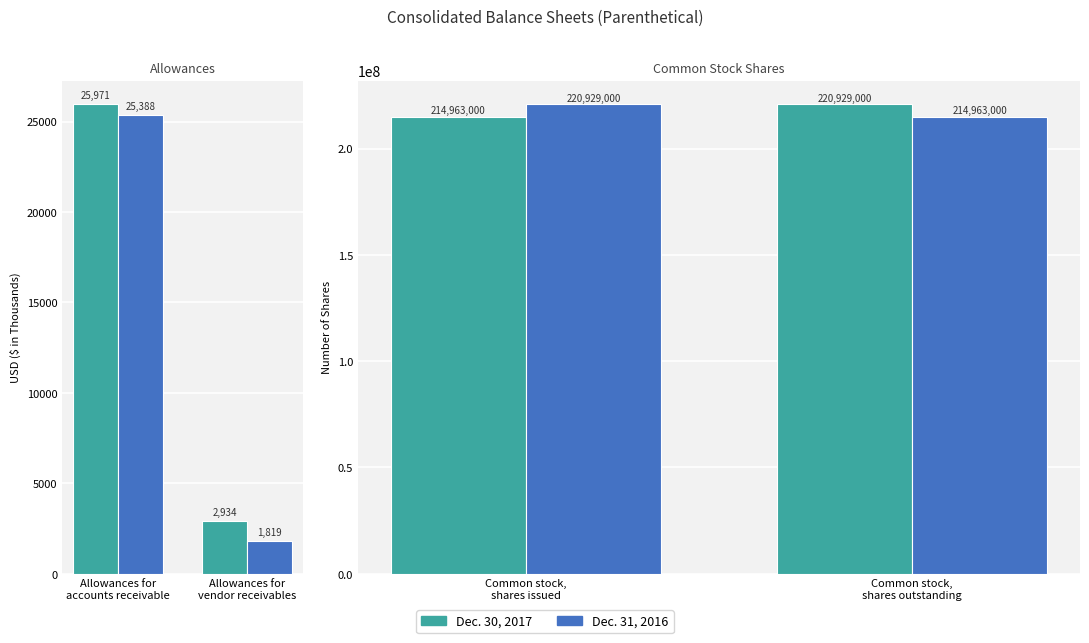

At how many categories does at least one series exceed 220499050?

2